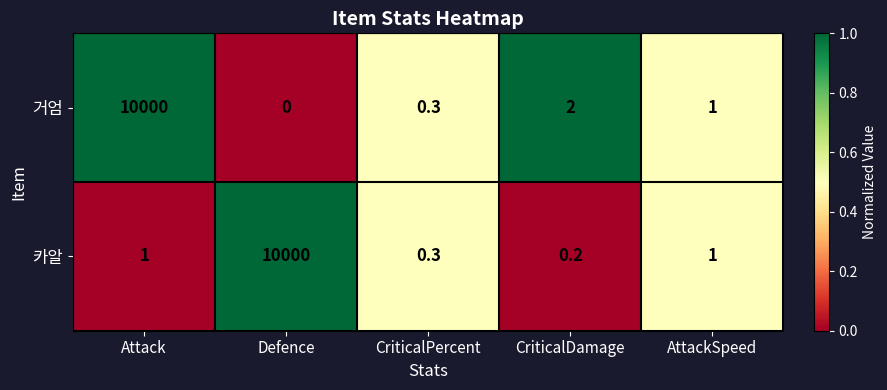

At which category is the sum across all series the highest?

Attack